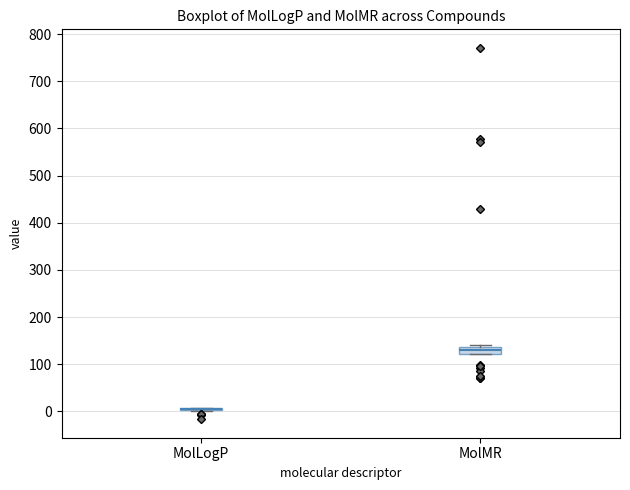

Which box is the tallest, from its lower edge to its upper edge?

MolMR